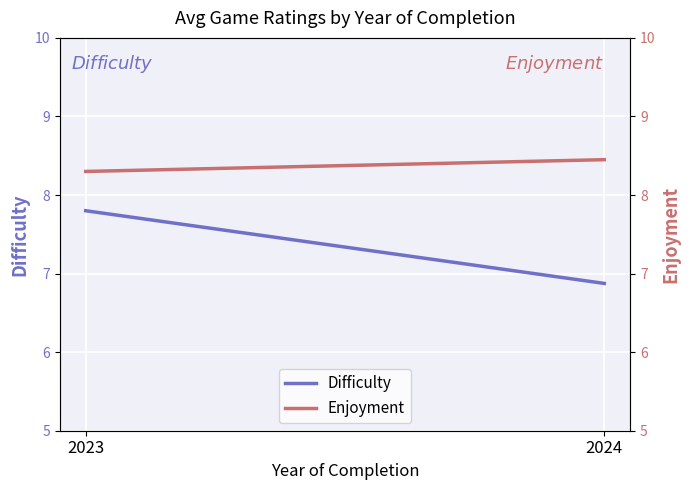

What is the value of the Difficulty point at the 1st from the left?

7.8